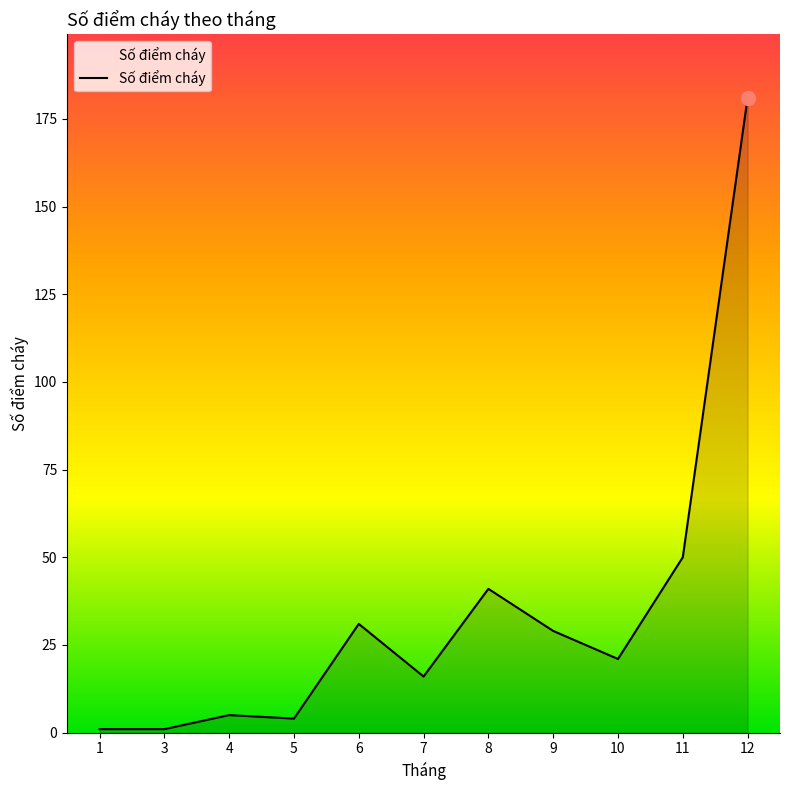

Which label corresponds to the largest value in the chart?

12